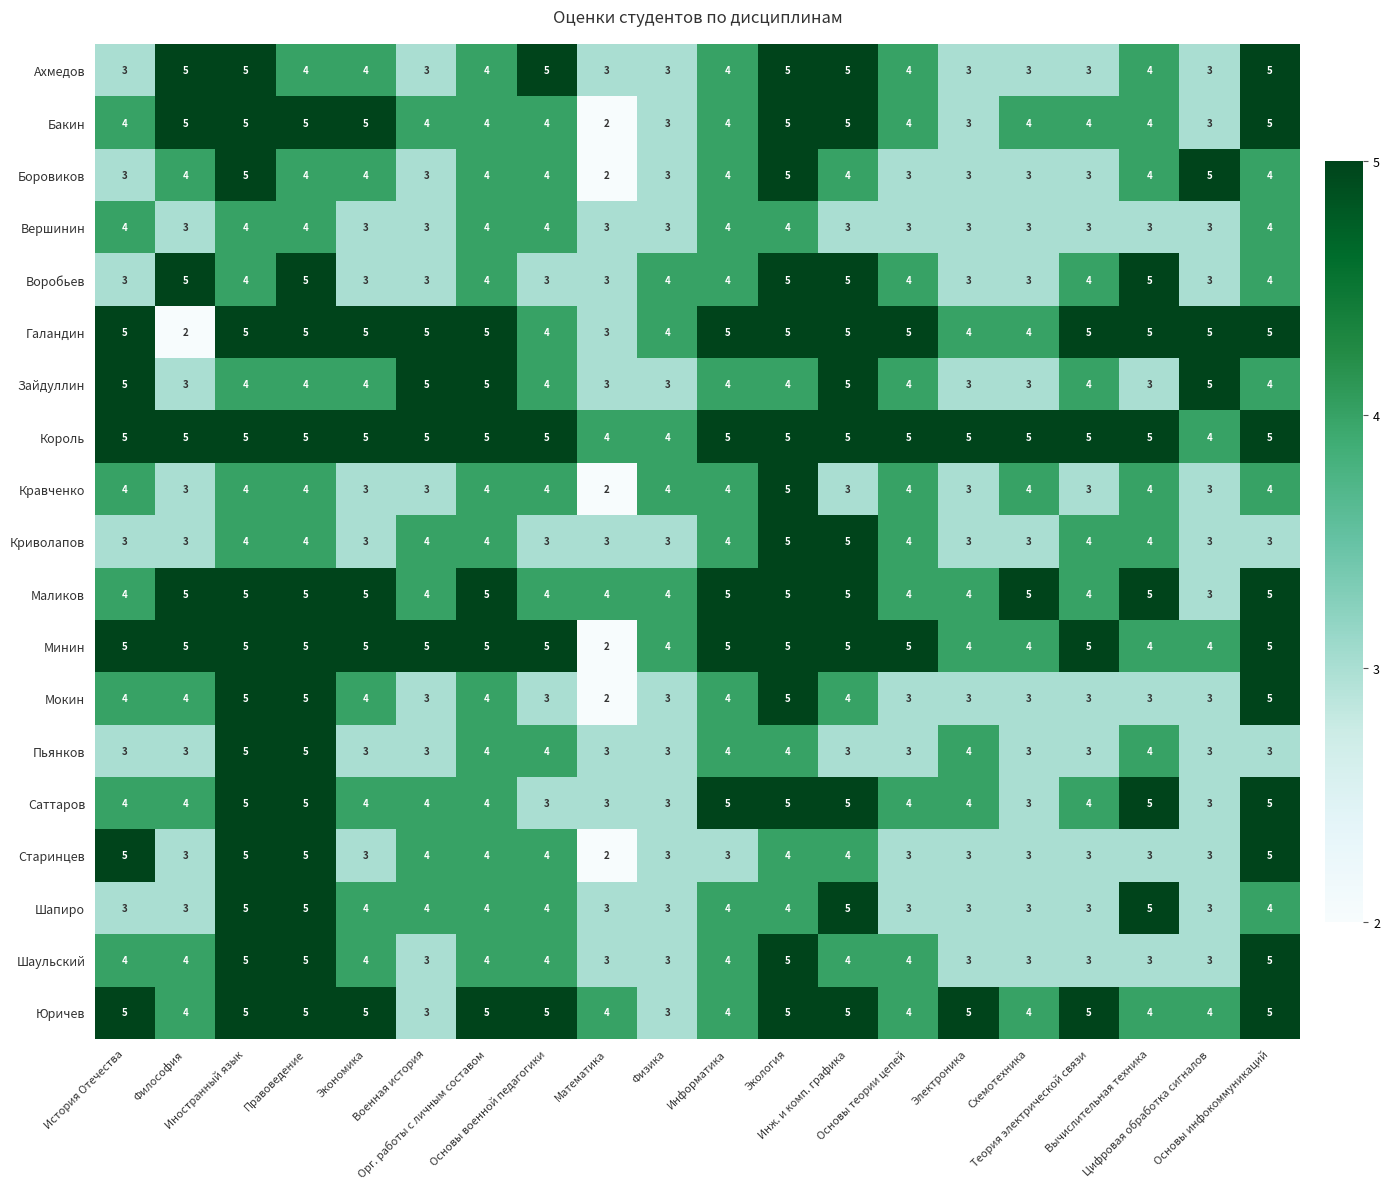

What is the sum of all Минин values?

92